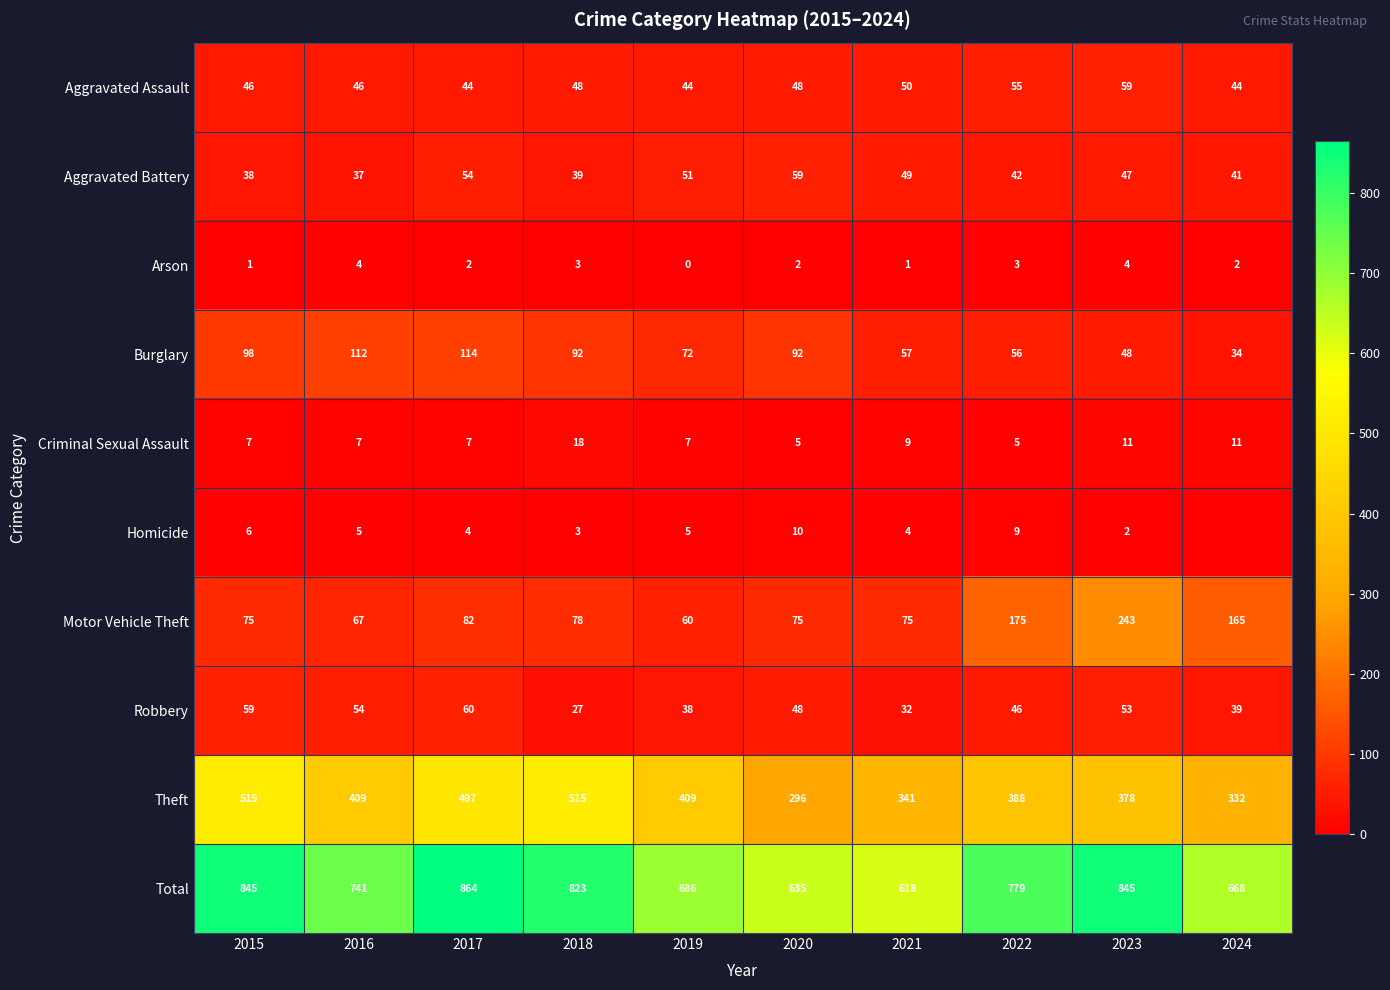

Between 2018 and 2023, which series saw the biggest shift?

Motor Vehicle Theft